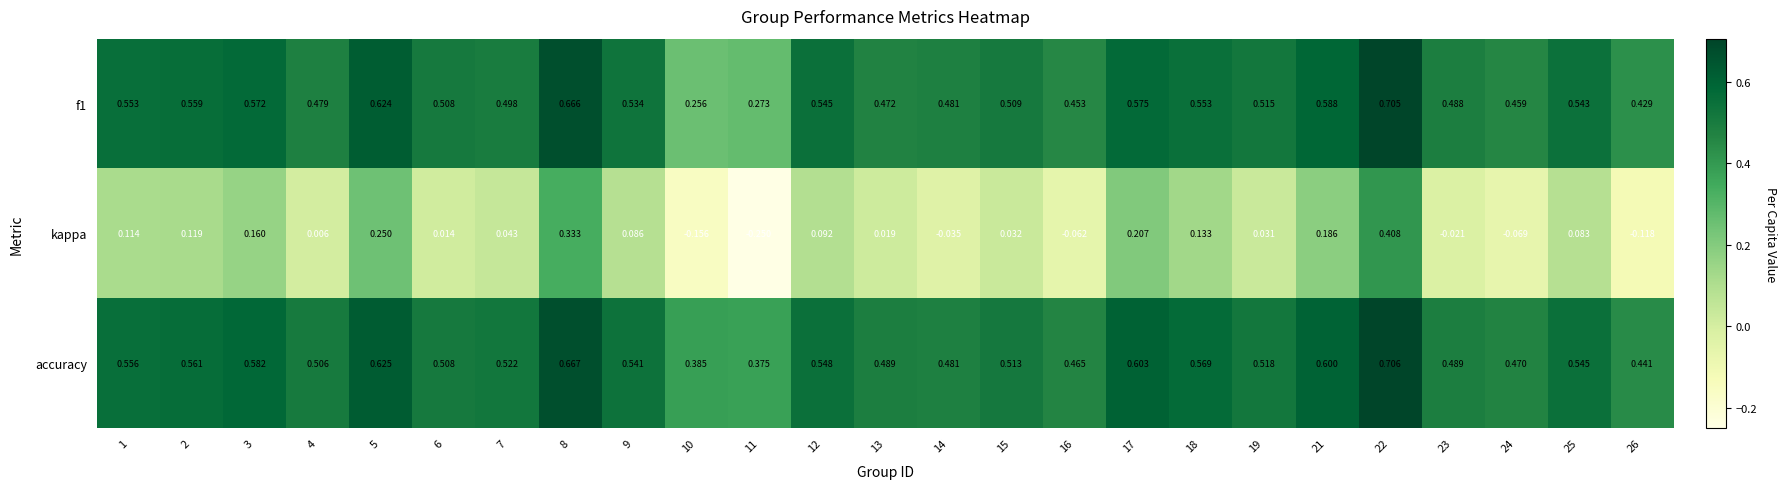

List the series in order of their peak value, highest first.

accuracy, f1, kappa